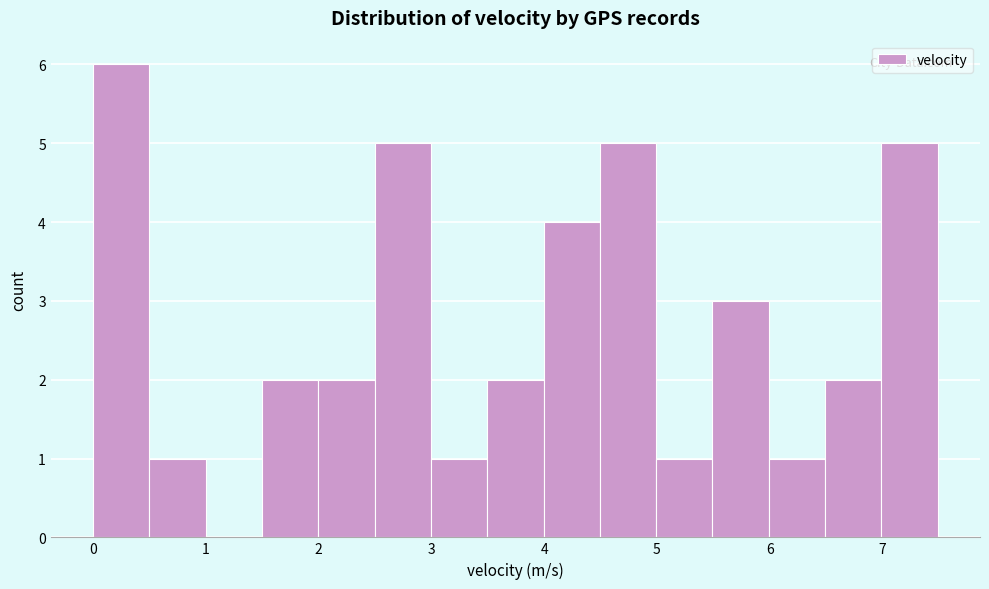

Reading left to right, list every bar in this chart as the range it spans on the x-axis followed by its height. Neither the bar edges nor the heights are printed on the chart, so give them approximately, as read against the axes.

0.0 to 0.5: 6
0.5 to 1.0: 1
1.0 to 1.5: 0
1.5 to 2.0: 2
2.0 to 2.5: 2
2.5 to 3.0: 5
3.0 to 3.5: 1
3.5 to 4.0: 2
4.0 to 4.5: 4
4.5 to 5.0: 5
5.0 to 5.5: 1
5.5 to 6.0: 3
6.0 to 6.5: 1
6.5 to 7.0: 2
7.0 to 7.5: 5